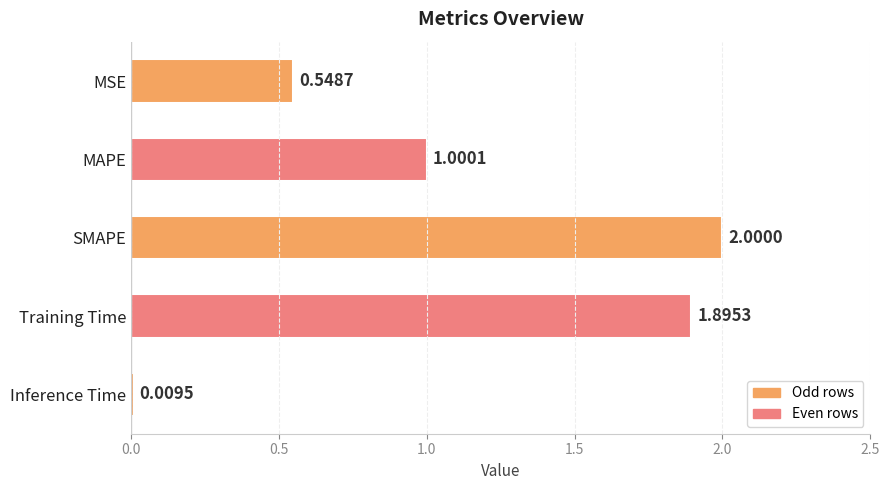

List the labels in order of value, smallest first.

Inference Time, MSE, MAPE, Training Time, SMAPE